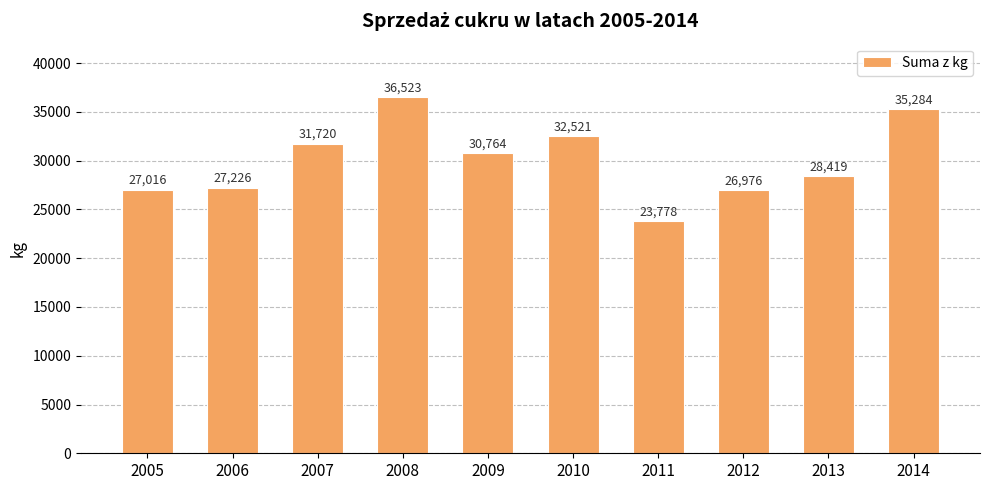

Rank the categories by value from highest to lowest.

2008, 2014, 2010, 2007, 2009, 2013, 2006, 2005, 2012, 2011